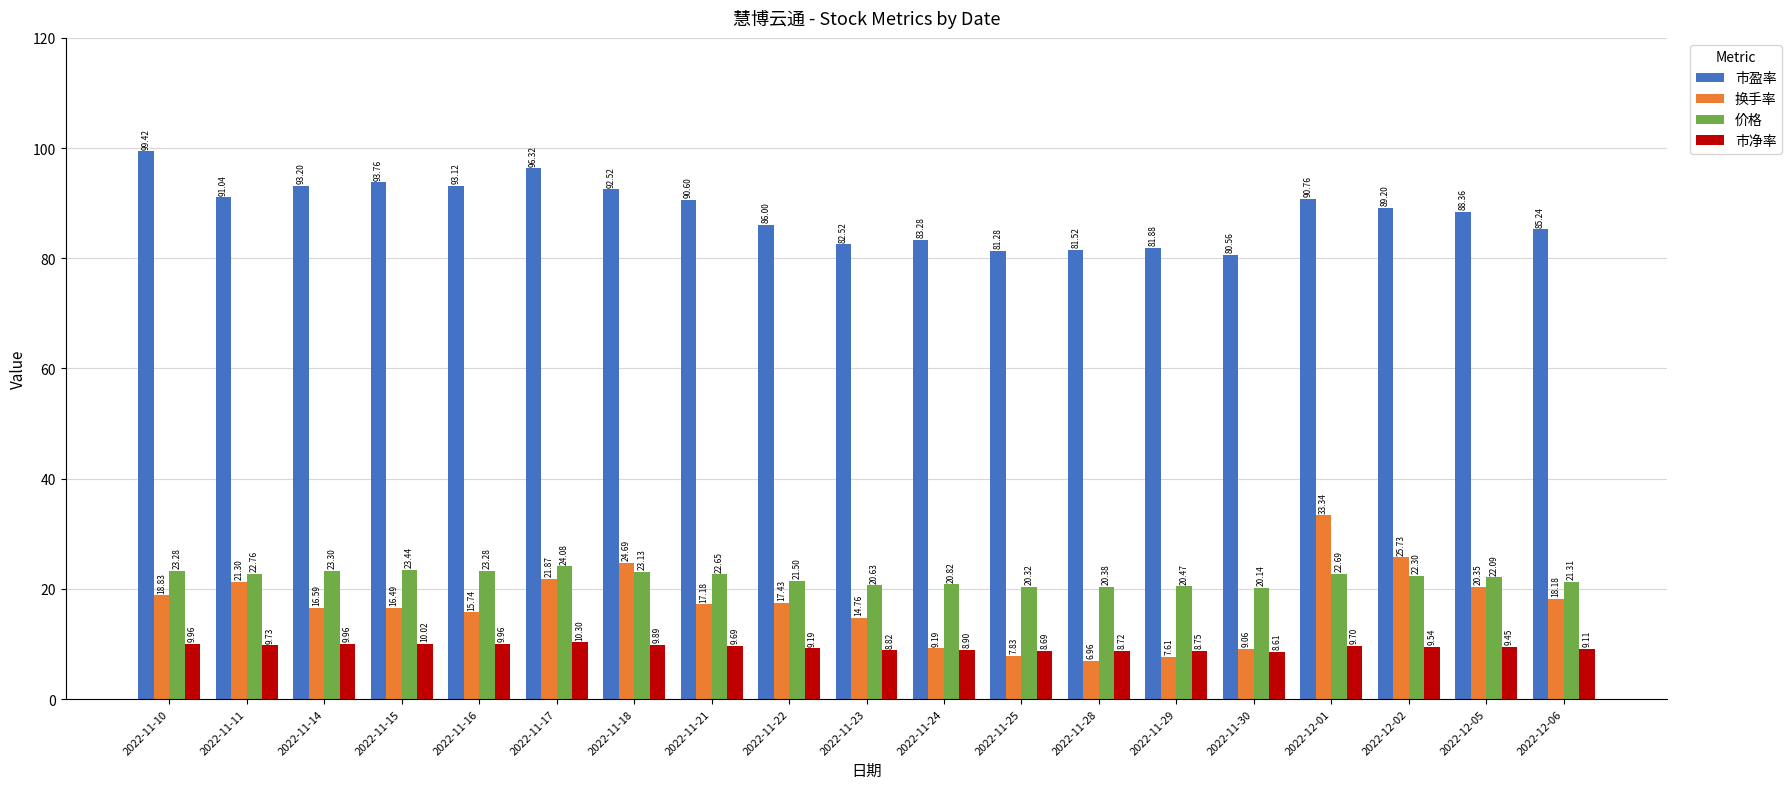

Which series has the largest total across all categories?

市盈率